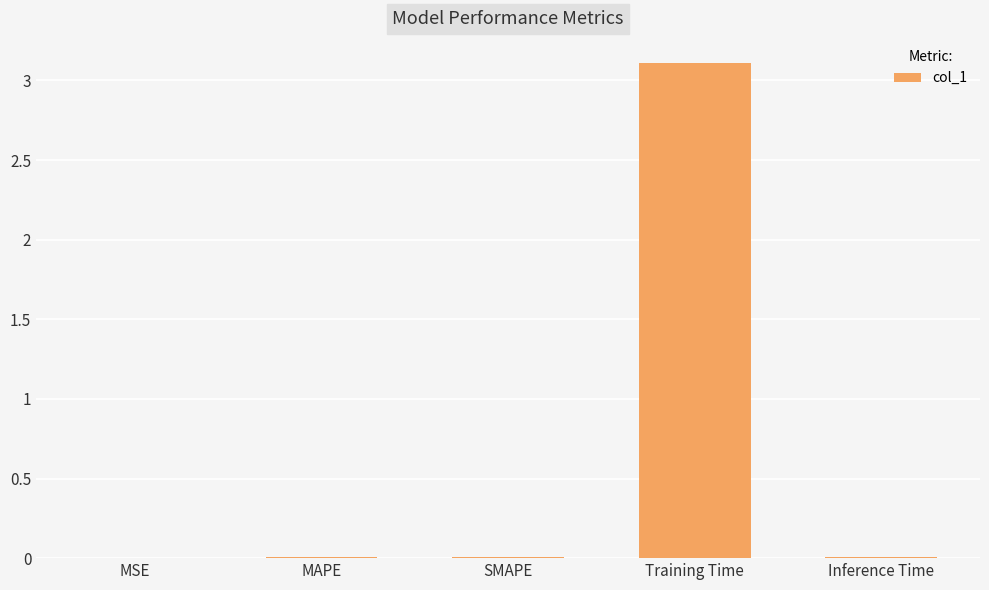

Between MAPE and Training Time, which is larger?

Training Time